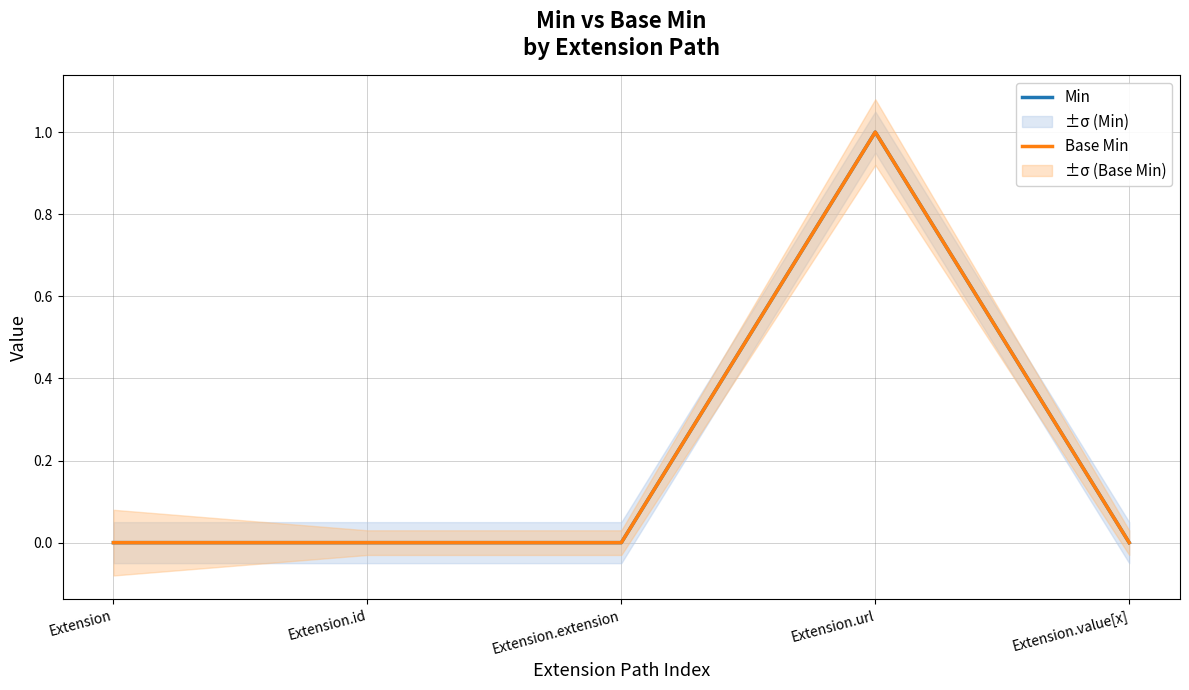

True or false: Base Min and Min cross at least once.

False